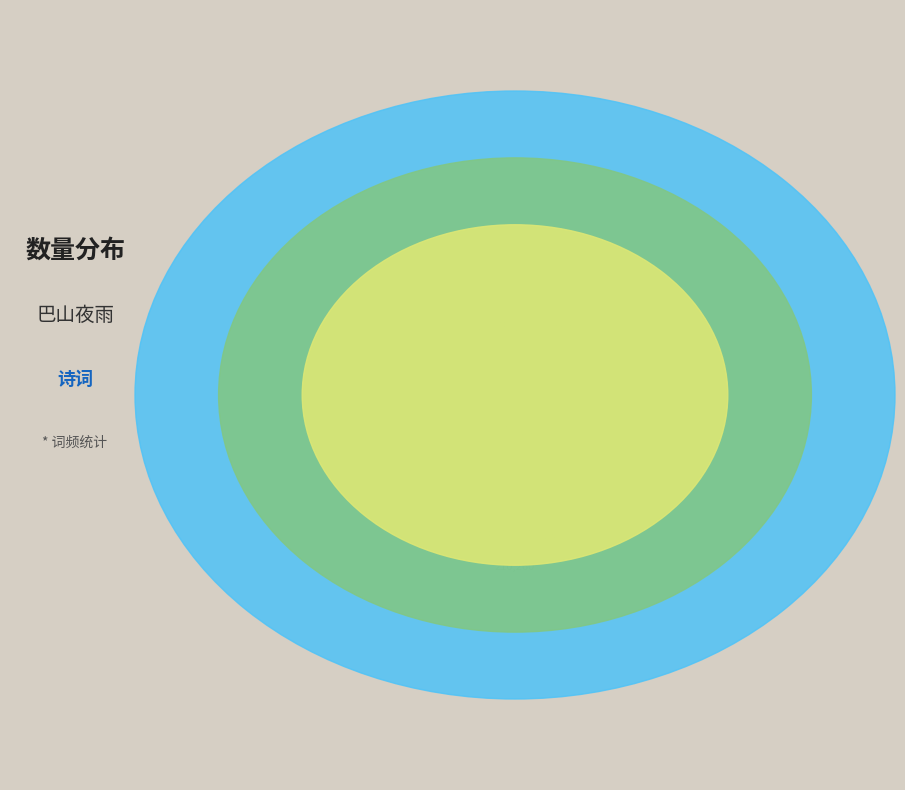

What percentage is the 眼儿媚·巴山夜雨涨秋池 slice, to the nearest percent?

38%